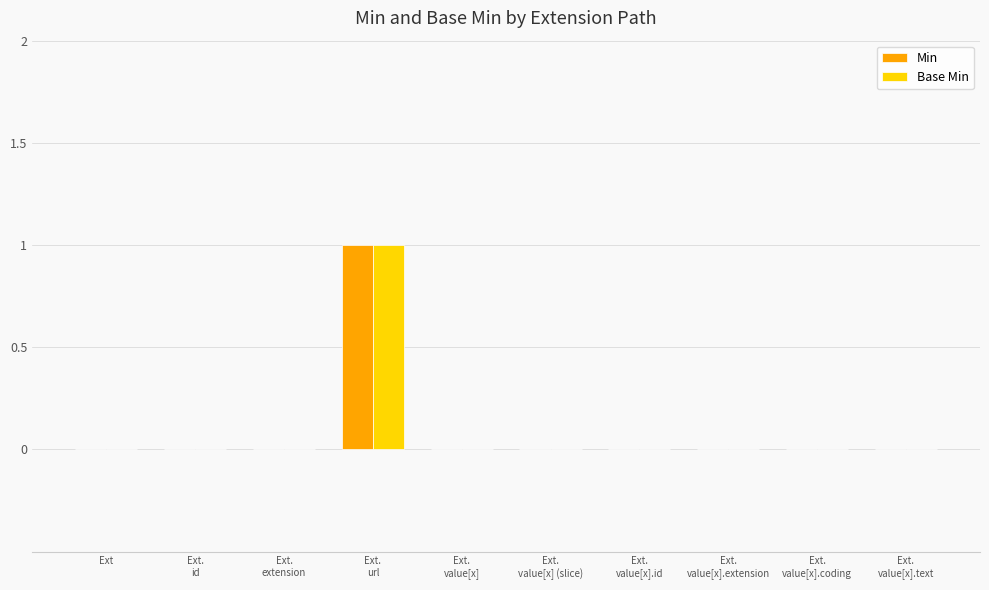

Is it true that Base Min equals 1 at Ext?

False